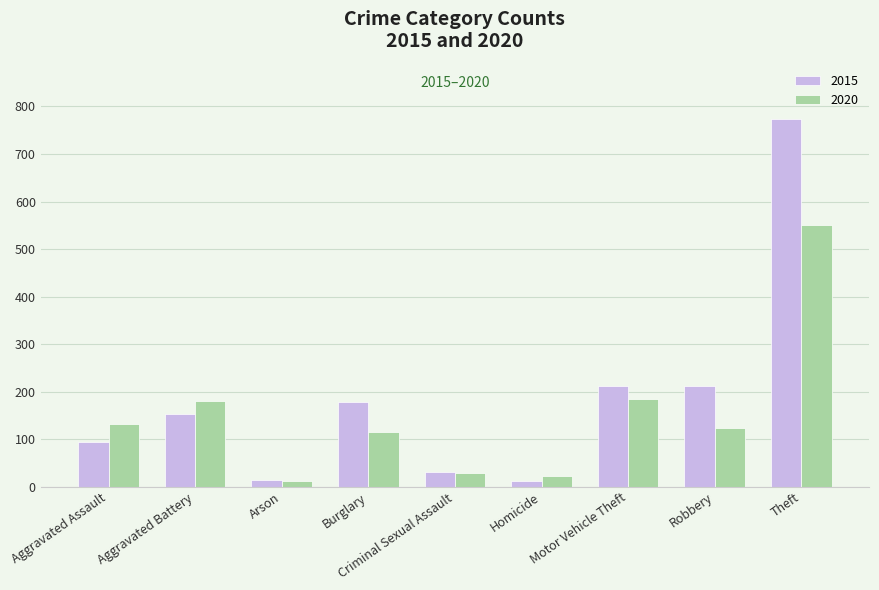

True or false: 2015 has a value of 774 at Theft.

True